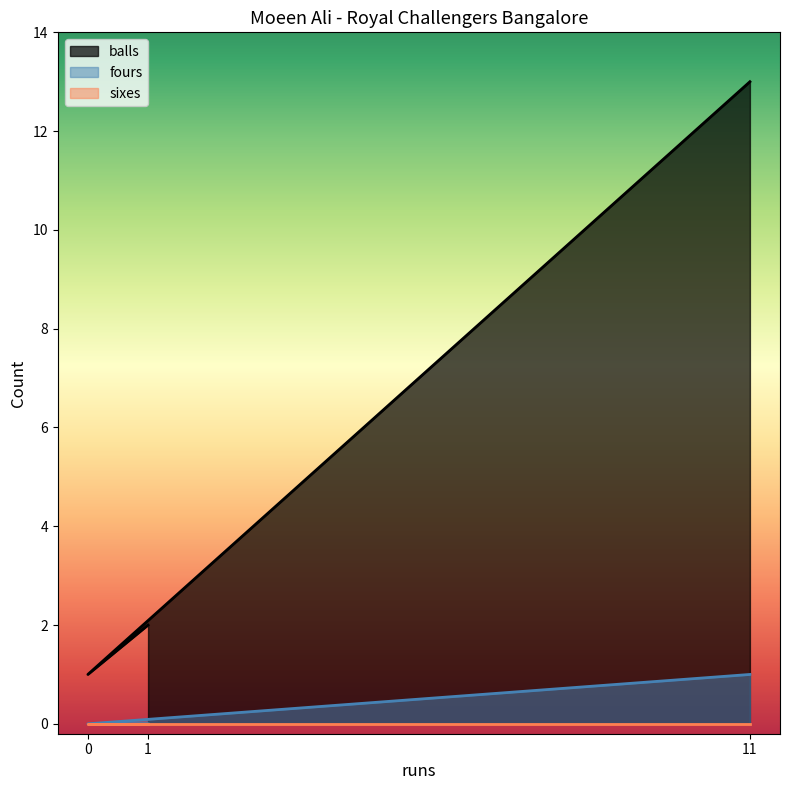

What is the maximum value shown in the chart?

13